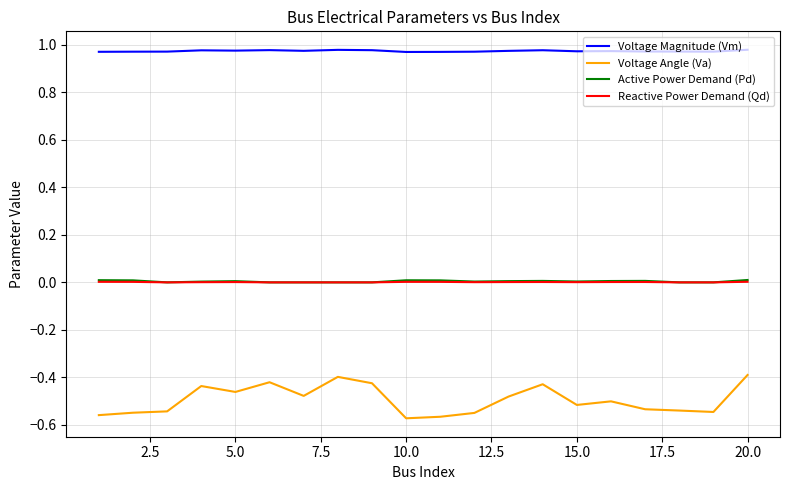

True or false: Active Power Demand (Pd) and Voltage Angle (Va) intersect in this chart.

False